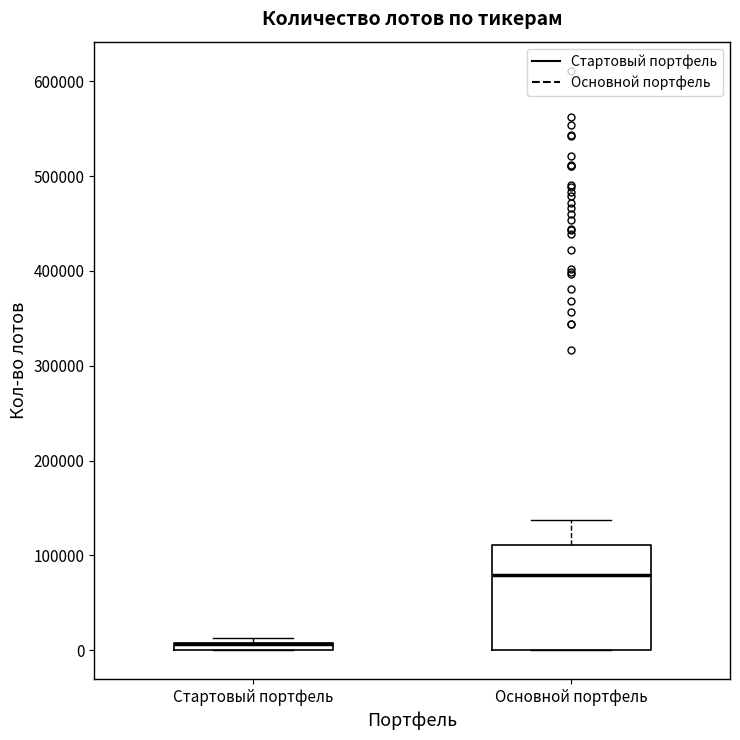

Where is the lower edge of the box for Основной портфель on the y-axis? The values are not printed on the chart, so give them approximately, as read against the axis.

0